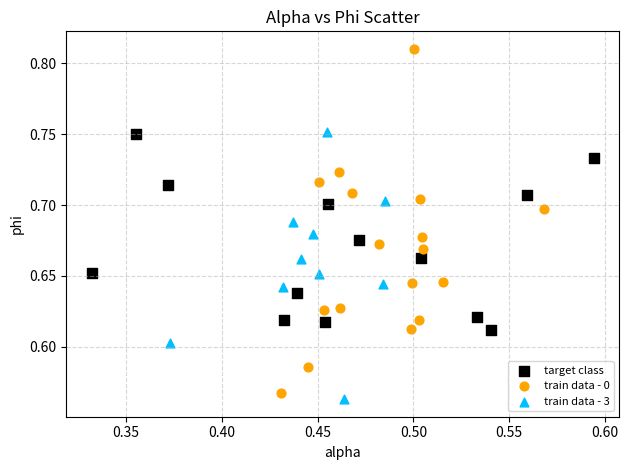

Which series has the largest Y range (max minus min)?

train data - 0